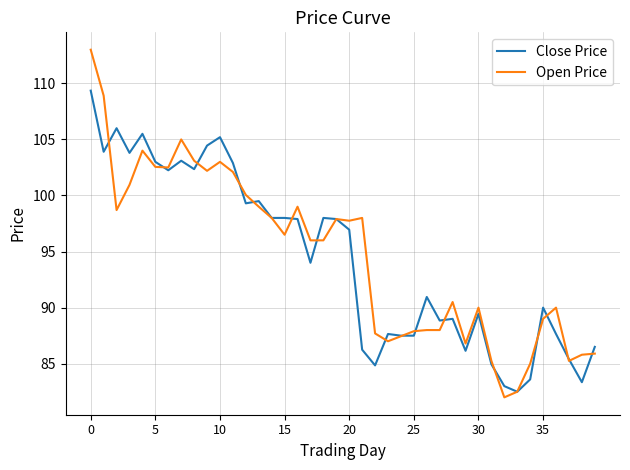

Rank the series by their average value, from lowest to highest.

Close Price, Open Price